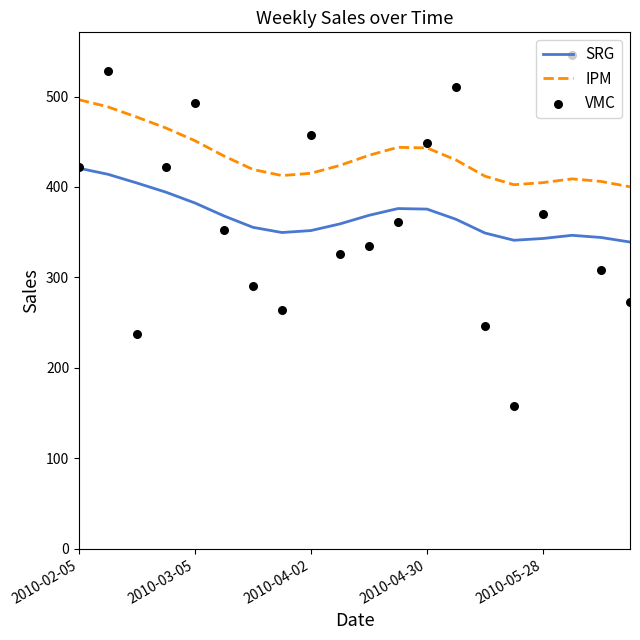

At how many categories does at least one series exceed 432?

12